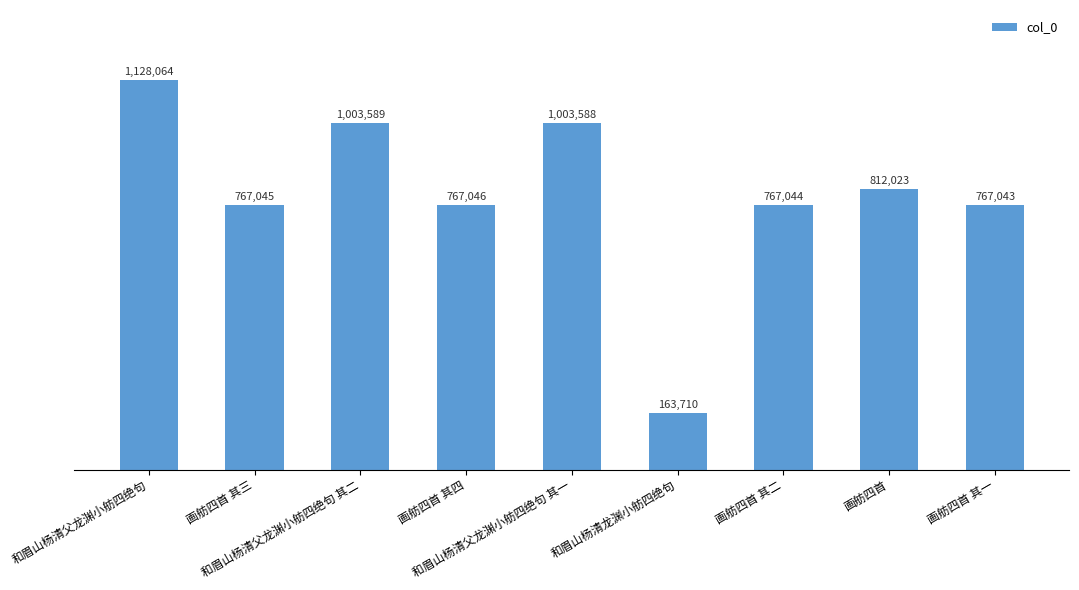

Reading right to left, extract all data points from this chart.

画舫四首 其一=767043	画舫四首=812023	画舫四首 其二=767044	和眉山杨清龙渊小舫四绝句=163710	和眉山杨清父龙渊小舫四绝句 其一=1003588	画舫四首 其四=767046	和眉山杨清父龙渊小舫四绝句 其二=1003589	画舫四首 其三=767045	和眉山杨清父龙渊小舫四绝句=1128064